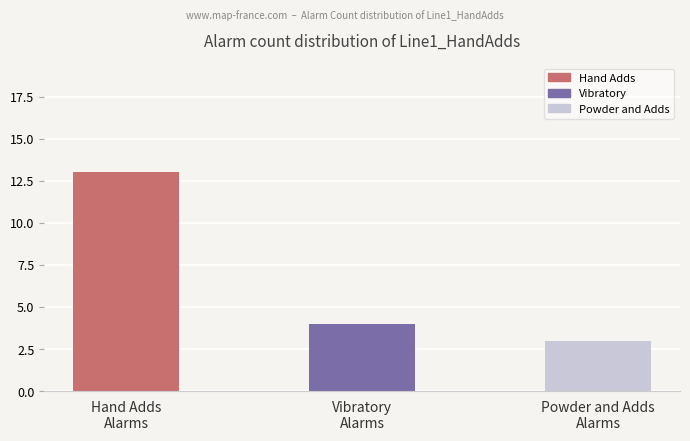

The value at Powder and Adds
Alarms is 3. True or false?

True